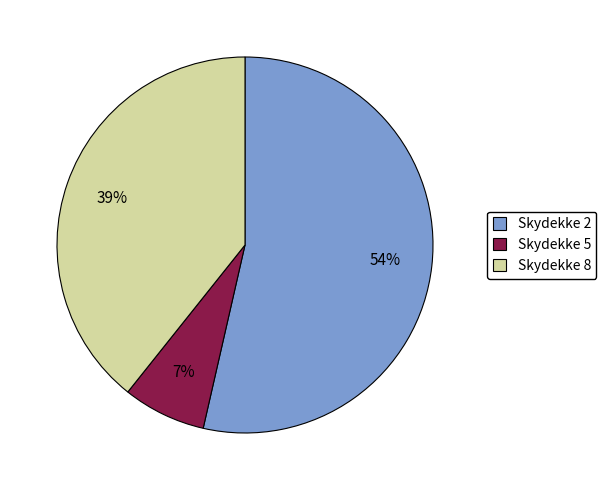

What is the smallest slice in the pie chart?

Skydekke 5